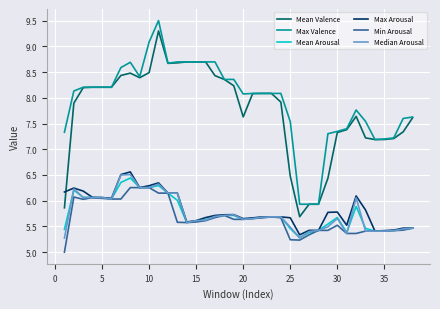

True or false: Max Valence and Mean Arousal intersect in this chart.

False